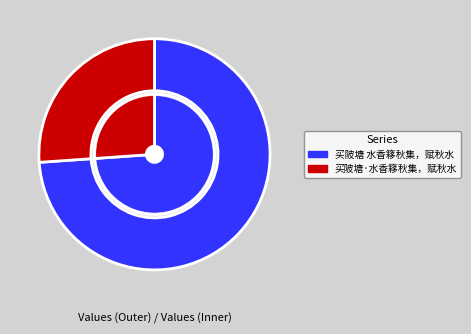

Count the number of slices in the pie.

2